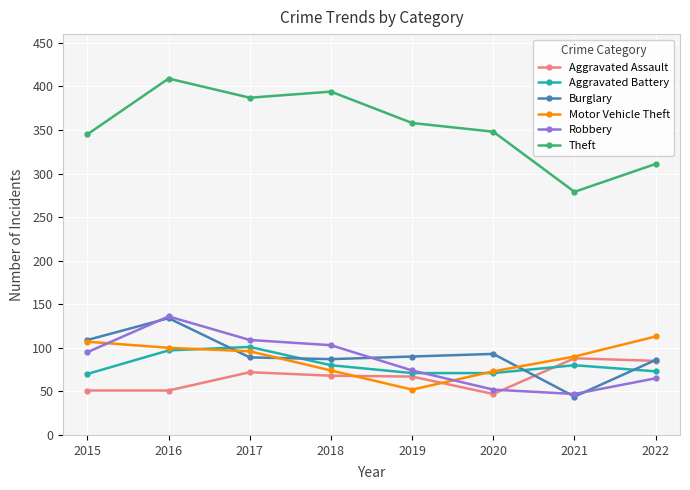

True or false: Burglary has more than 1 interior local peaks.

True